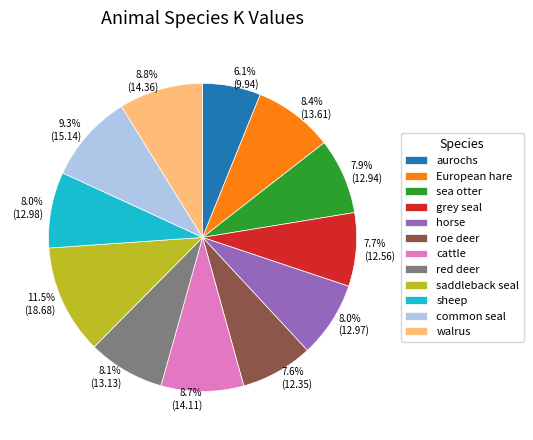

Is the sum of common seal and sheep greater than half?

No